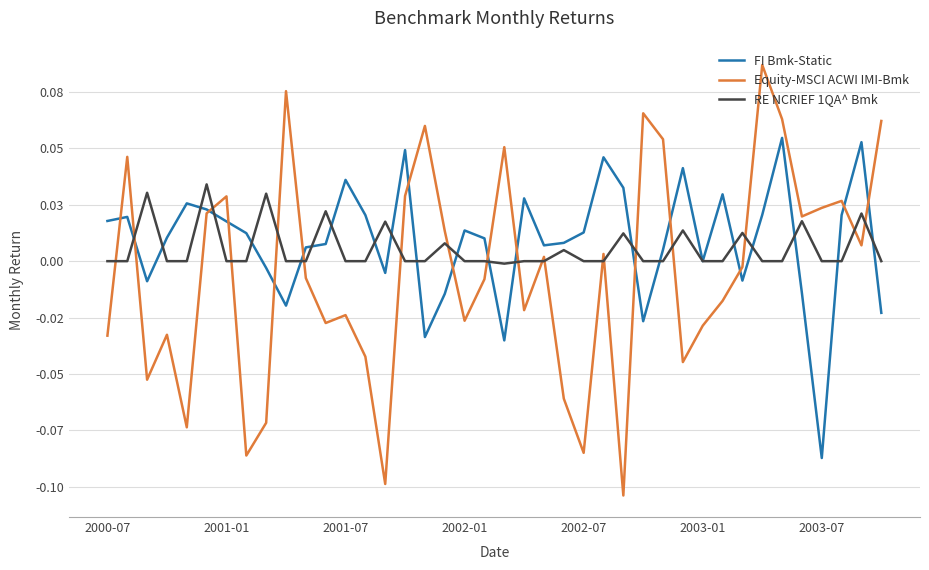

Is this an area chart (filled region under the line)?

No